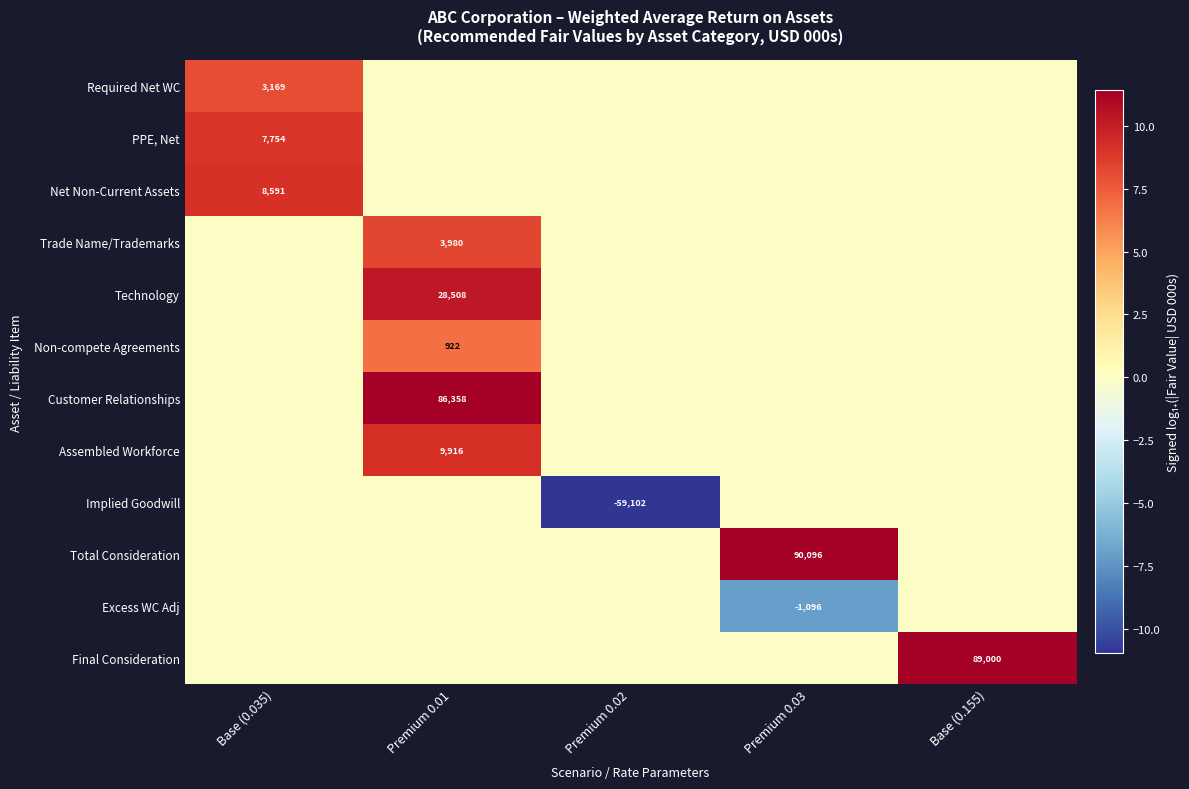

The value of Implied Goodwill at Premium 0.02 is -59102. True or false?

True